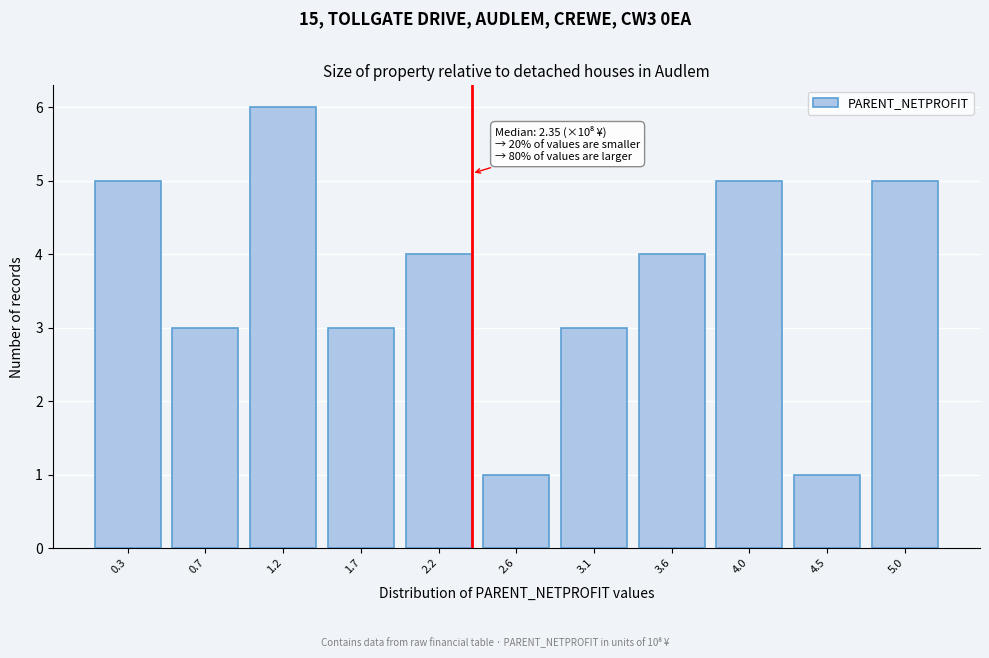

Which range on the x-axis has the tallest bar?

1.00 to 1.50